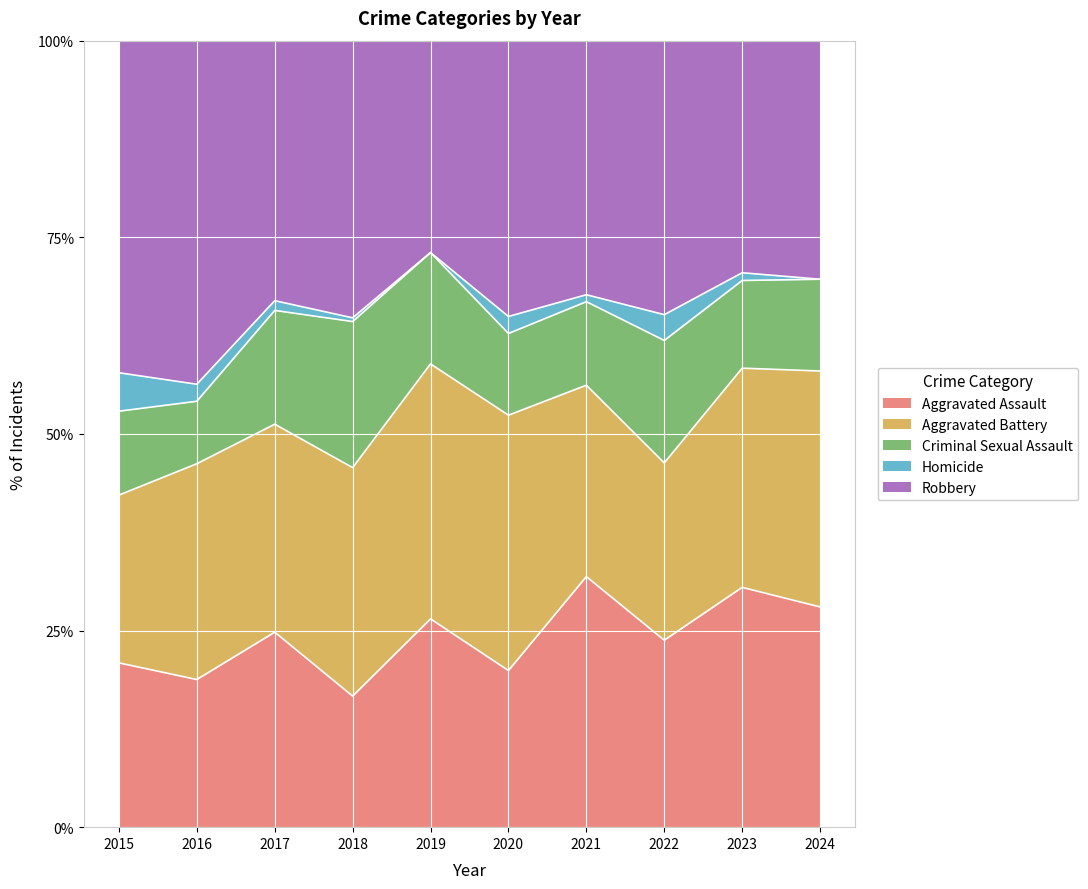

At which category is the sum across all series the highest?

2023